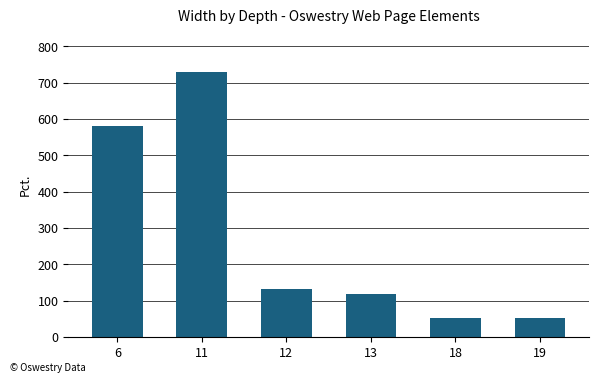

Between 6 and 13, which is larger?

6